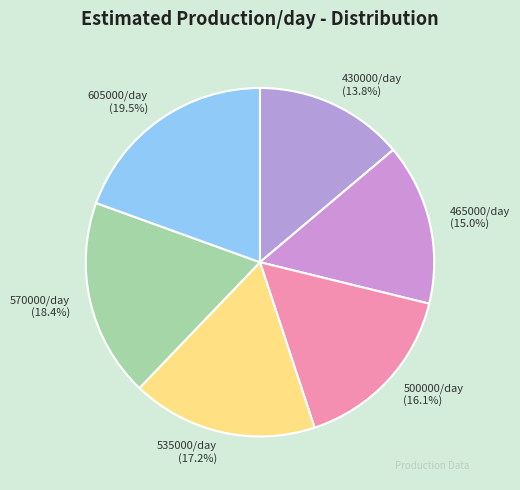

Is it true that 535000/day is 24% of the pie?

False